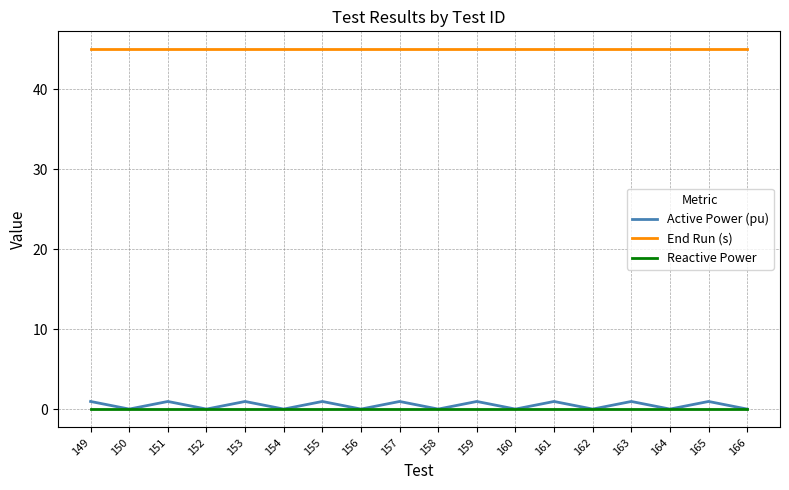

Between 154 and 165, which series saw the biggest shift?

Active Power (pu)